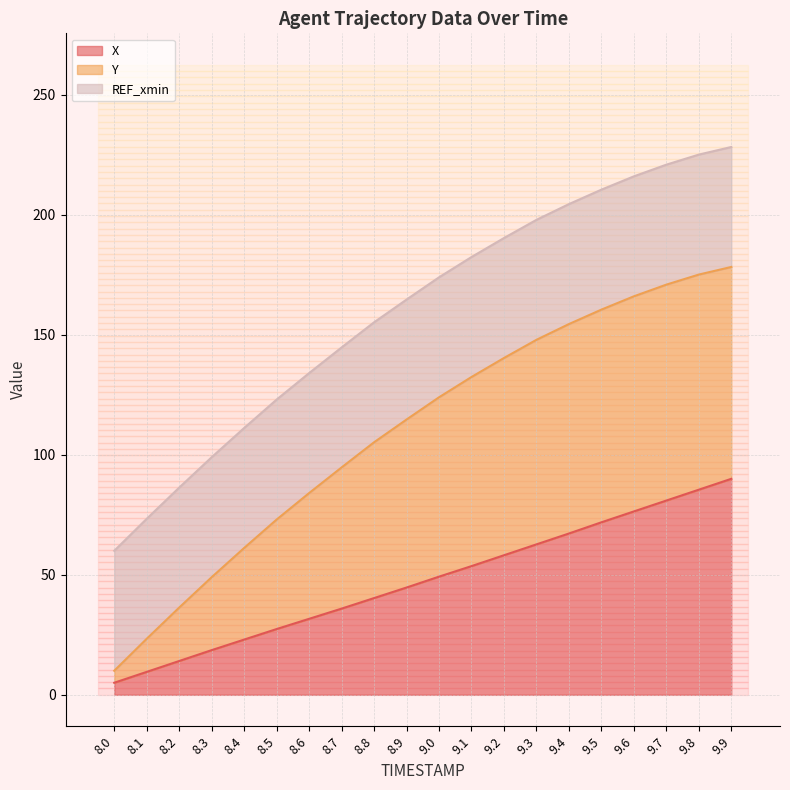

What is the maximum value for X?

90.0